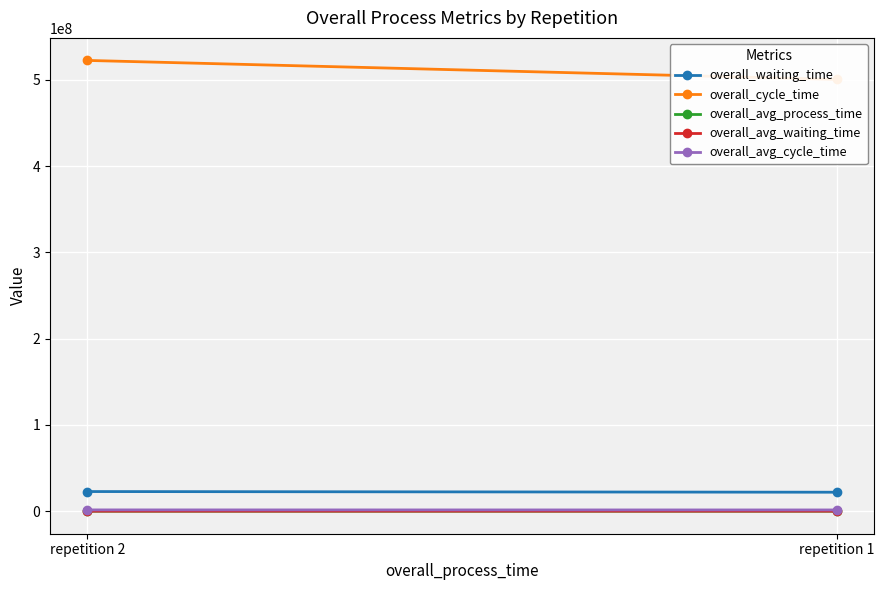

Which category has the lowest value in the overall_waiting_time series?

repetition 1